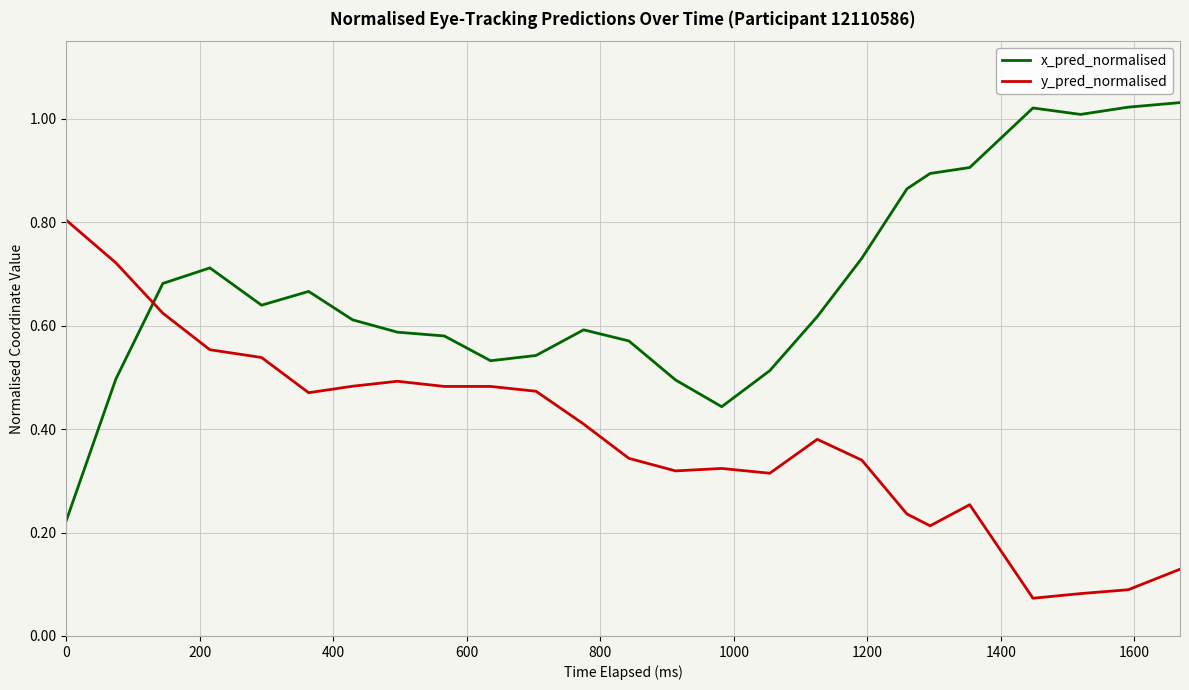

Which series has the largest total across all categories?

x_pred_normalised